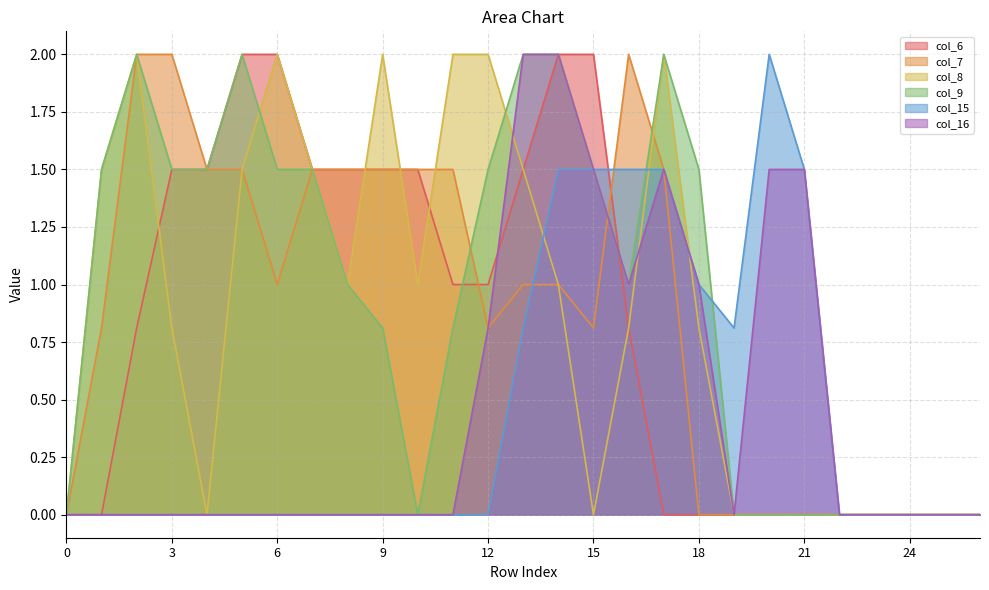

At which category is the sum across all series the highest?

14